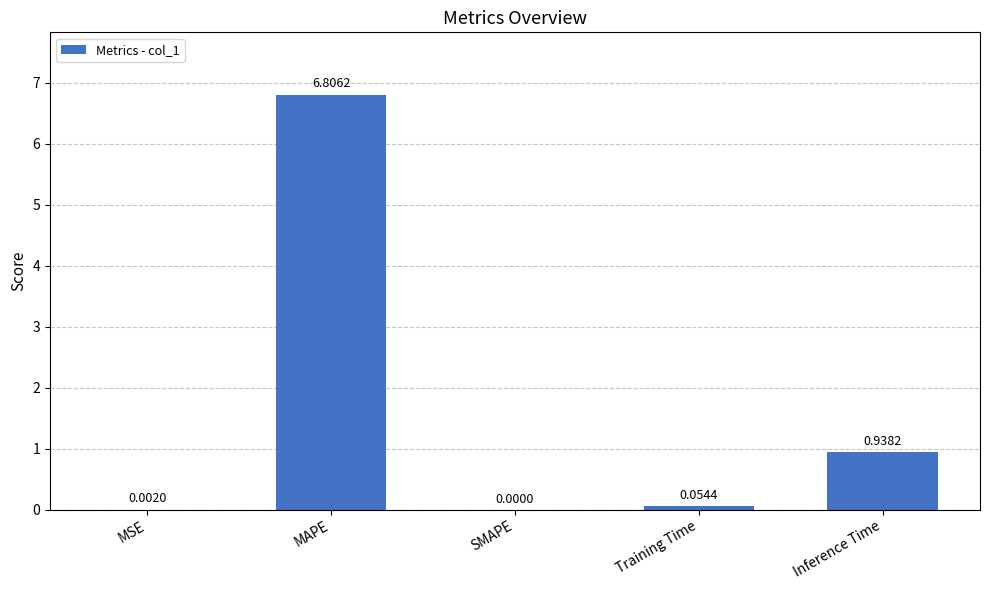

Which has a higher value, Training Time or MAPE?

MAPE